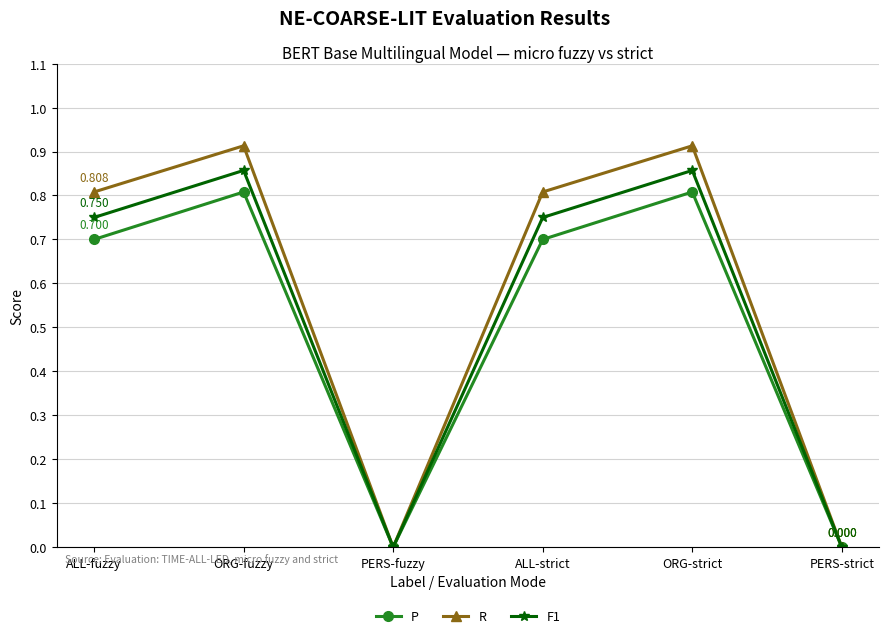

Is the value of P at ORG-strict greater than the value of R at PERS-fuzzy?

Yes